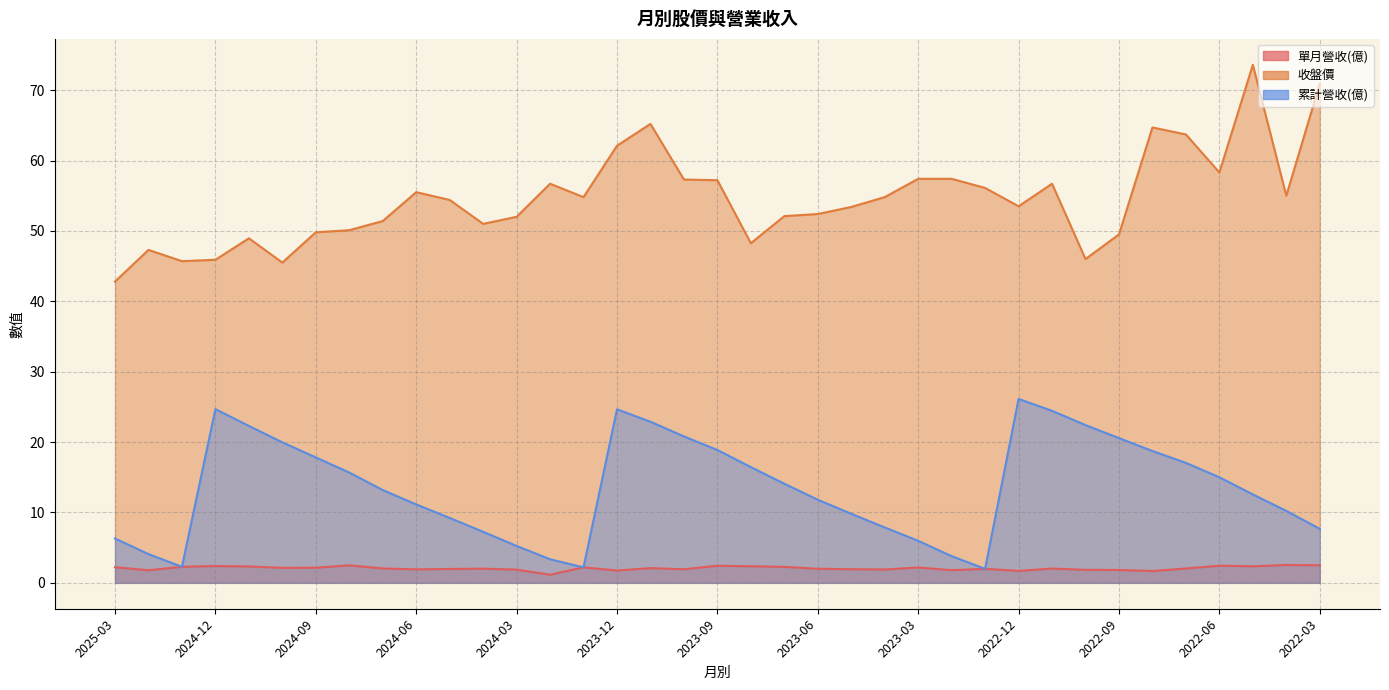

What is the difference between the maximum and minimum values in the 累計營收(億) series?

24.1